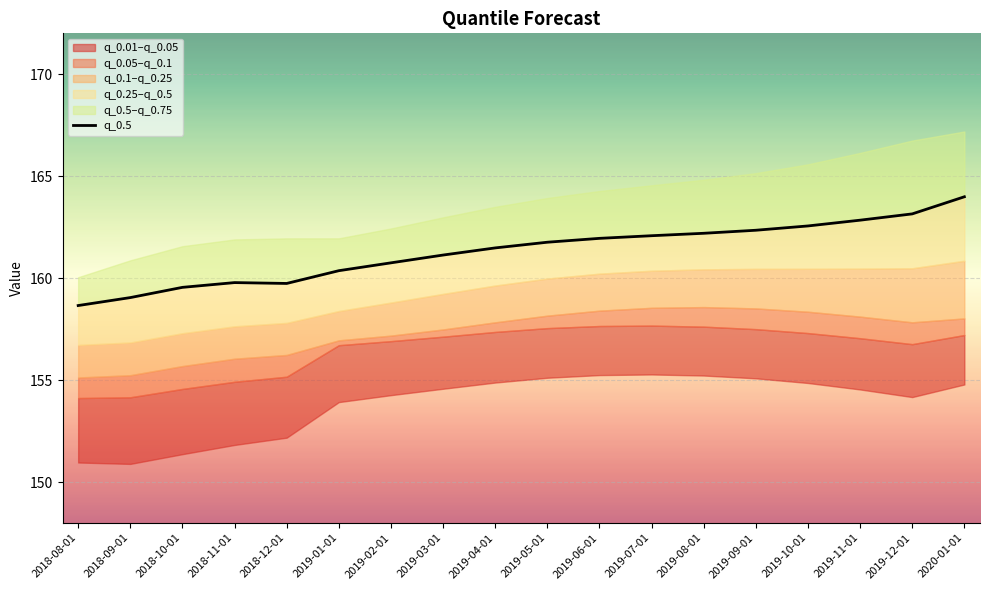

List the labels in order of value, largest first.

2020-01-01, 2019-12-01, 2019-11-01, 2019-10-01, 2019-09-01, 2019-08-01, 2019-07-01, 2019-06-01, 2019-05-01, 2019-04-01, 2019-03-01, 2019-02-01, 2019-01-01, 2018-11-01, 2018-12-01, 2018-10-01, 2018-09-01, 2018-08-01